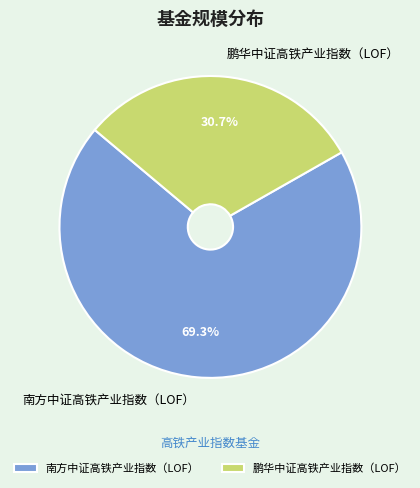

To the nearest percent, what is the difference between the largest and smallest slice percentages?

39%